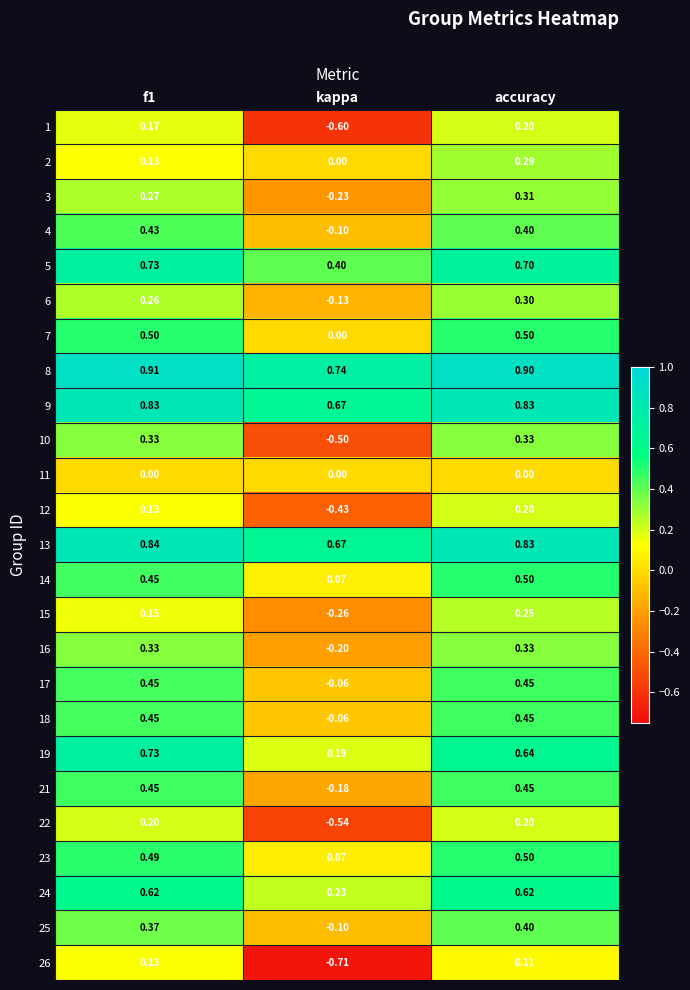

At which label is 19 closest to 0?

kappa